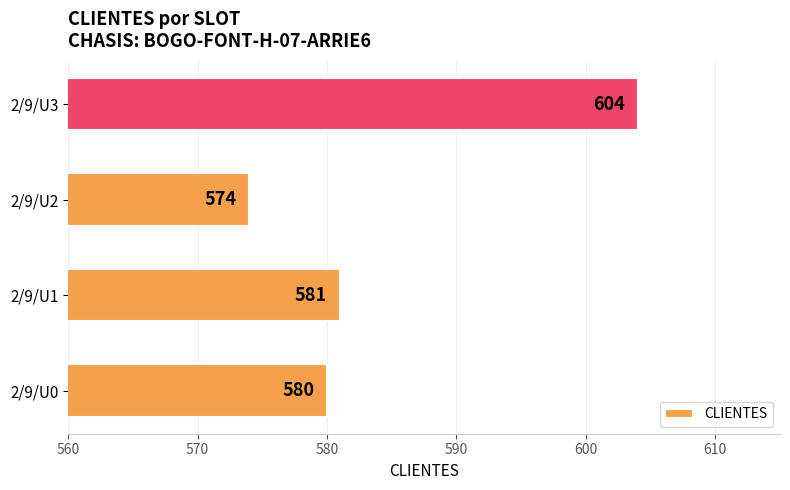

What is the sum of all values?

2339